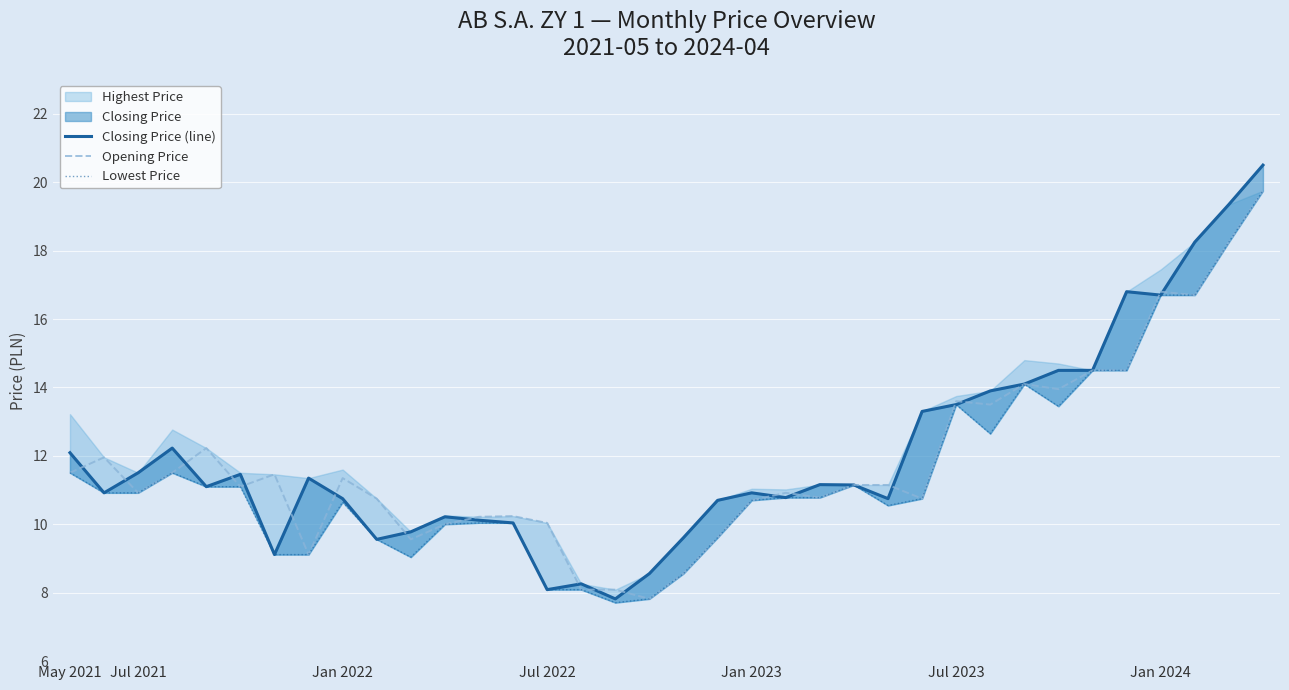

Count the number of categories in the chart.

36